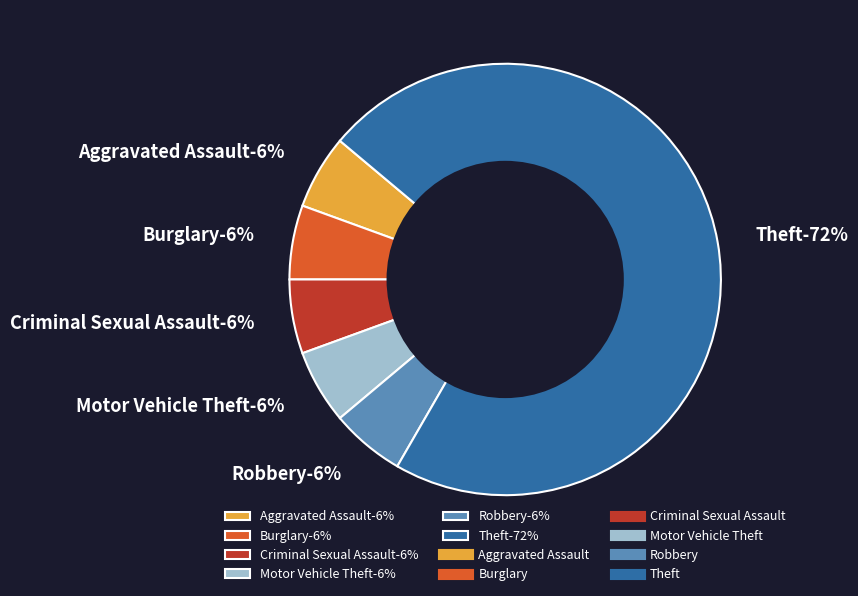

Combined, what portion of the pie is Robbery and Burglary?

11.1%